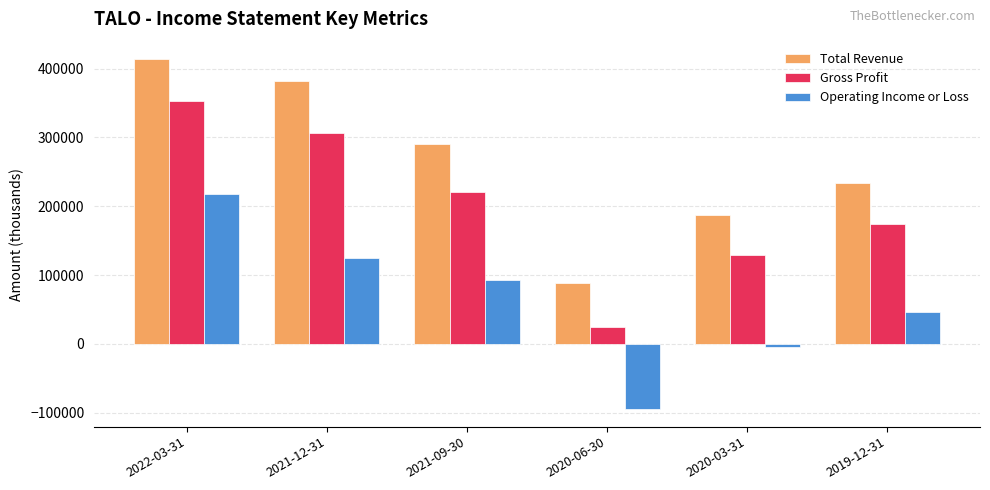

What is the minimum value shown in the chart?

-94600